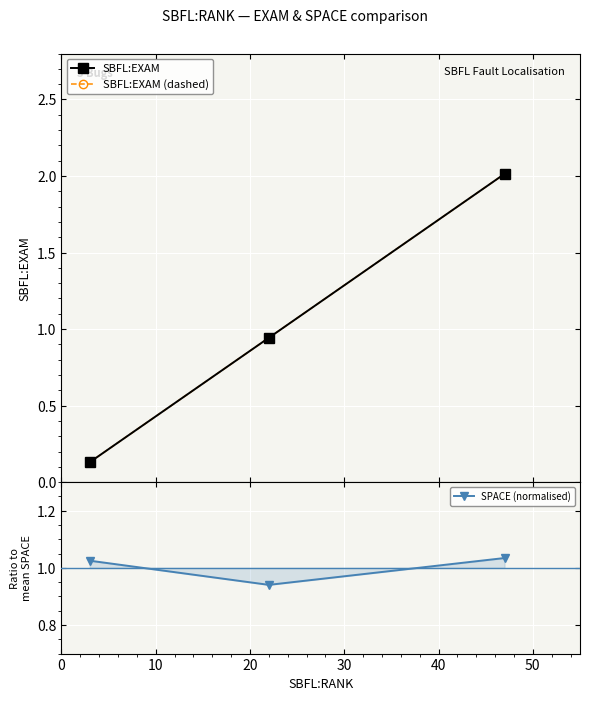

Is it true that SPACE (normalised) equals 1.5 at 20?

False